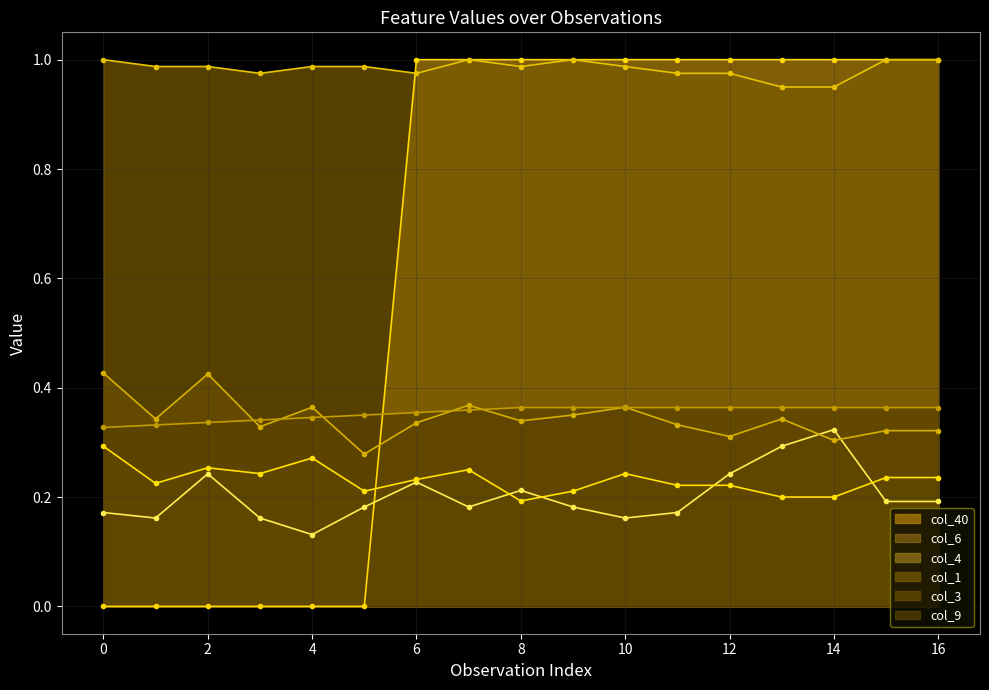

Is it true that col_9 equals 0.4 at 8?

True